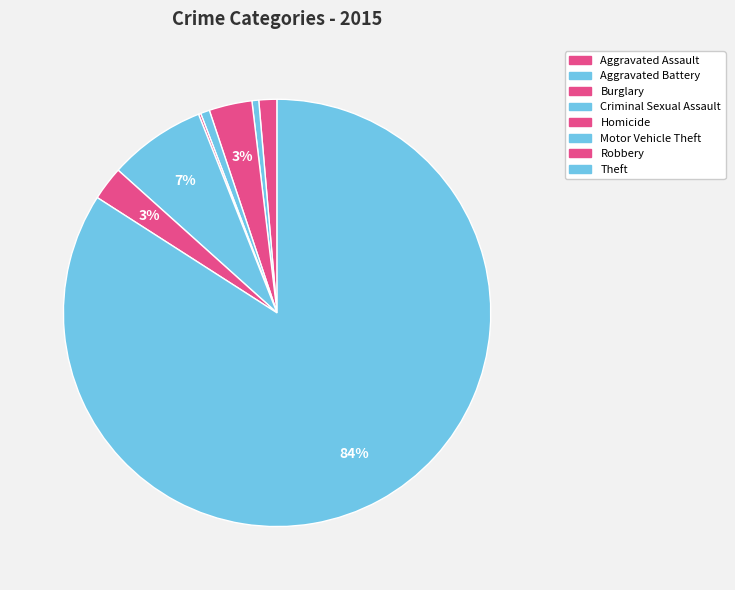

The Motor Vehicle Theft slice represents 7% of the pie. True or false?

True